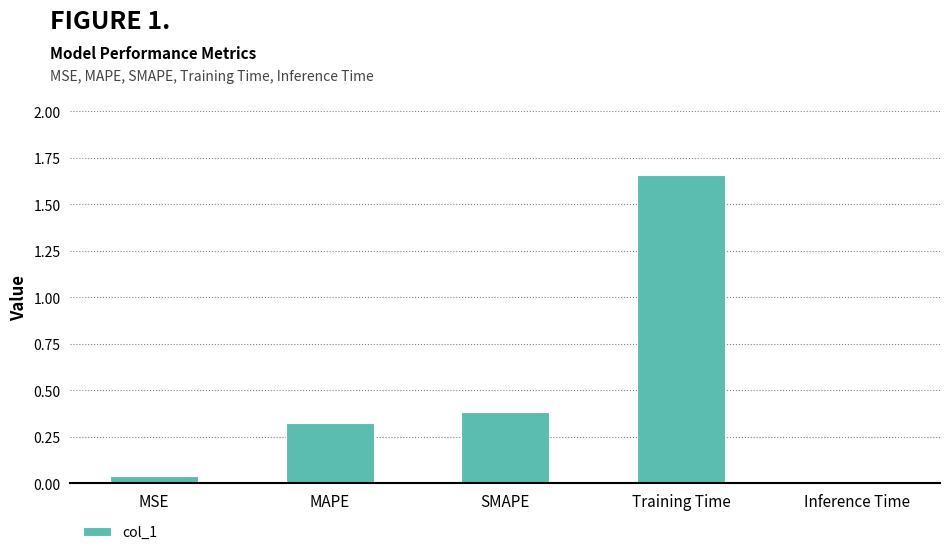

What position from the left is Training Time?

4